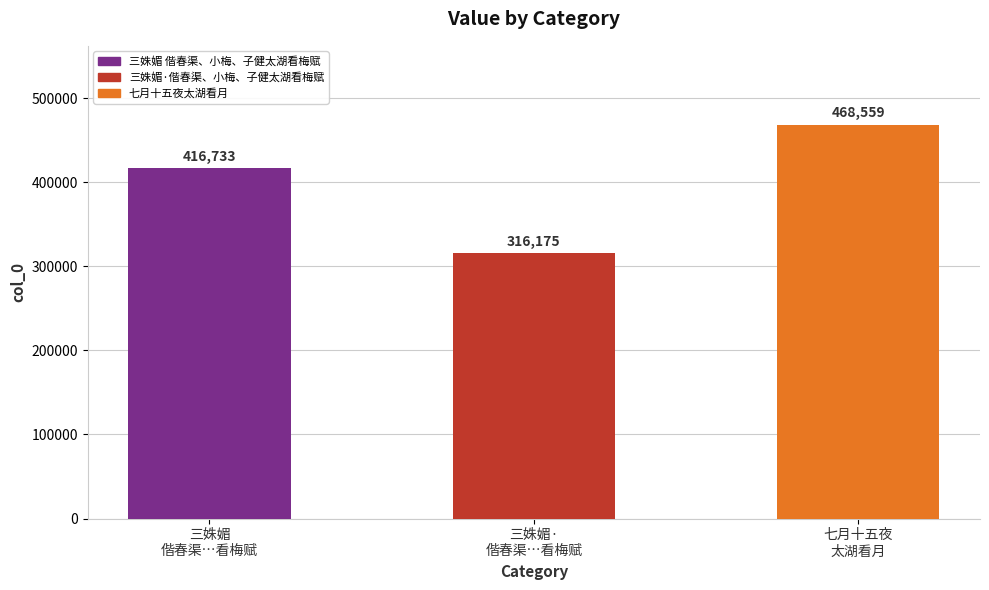

Rank the categories by value from highest to lowest.

七月十五夜
太湖看月, 三姝媚
偕春渠…看梅赋, 三姝媚·
偕春渠…看梅赋